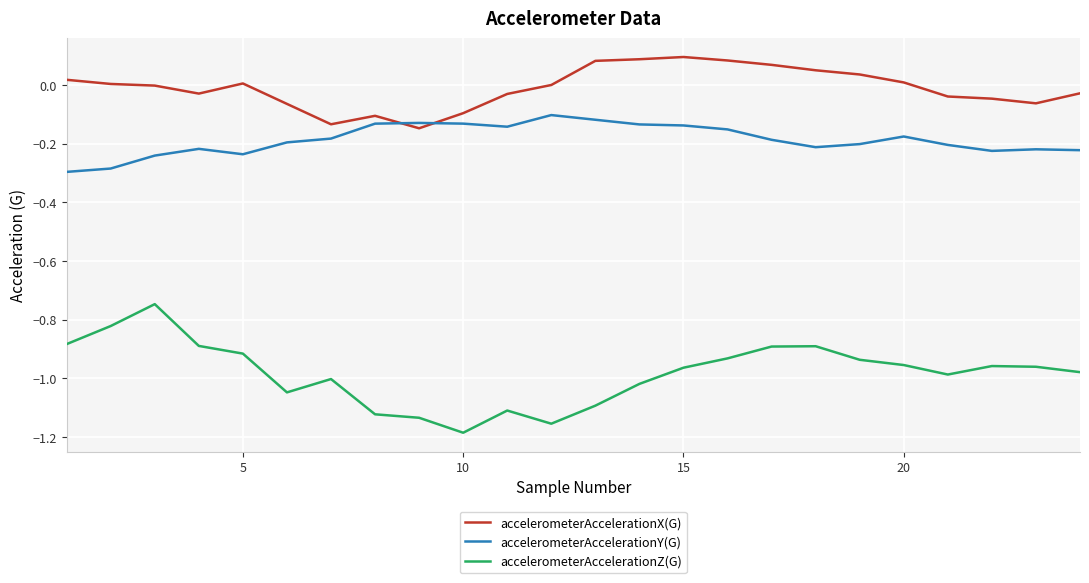

True or false: accelerometerAccelerationZ(G) and accelerometerAccelerationX(G) cross at least once.

False